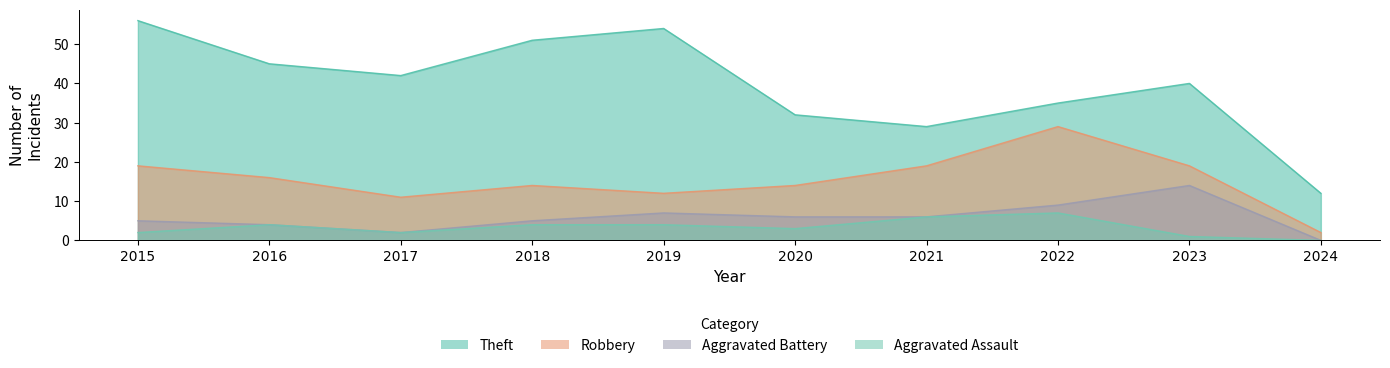

Where is the first local maximum for Aggravated Battery?

2019